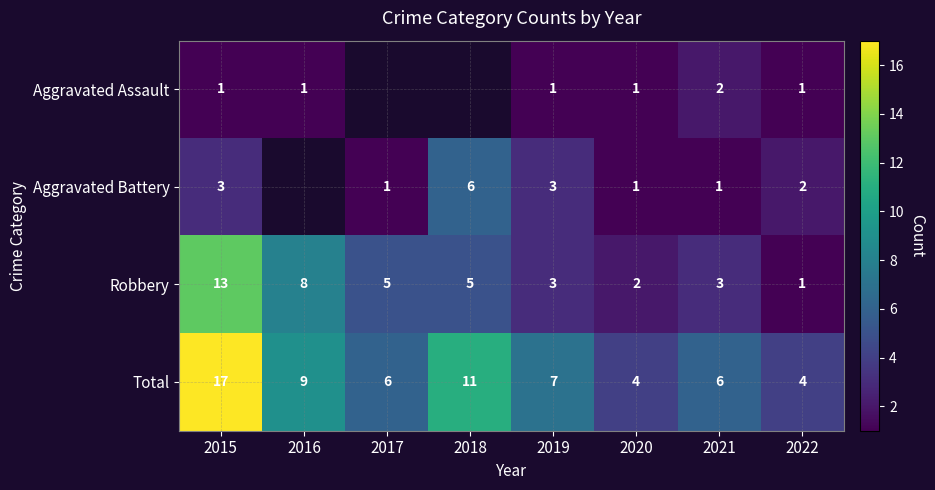

Is the value of Aggravated Battery at 2022 greater than the value of Aggravated Assault at 2022?

Yes